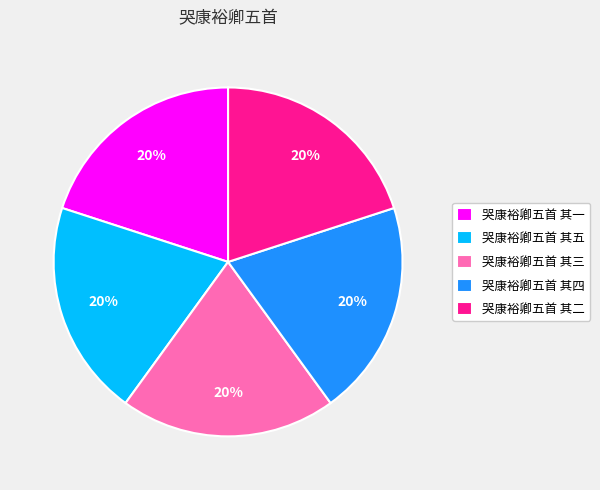

How many segments does this pie chart have?

5